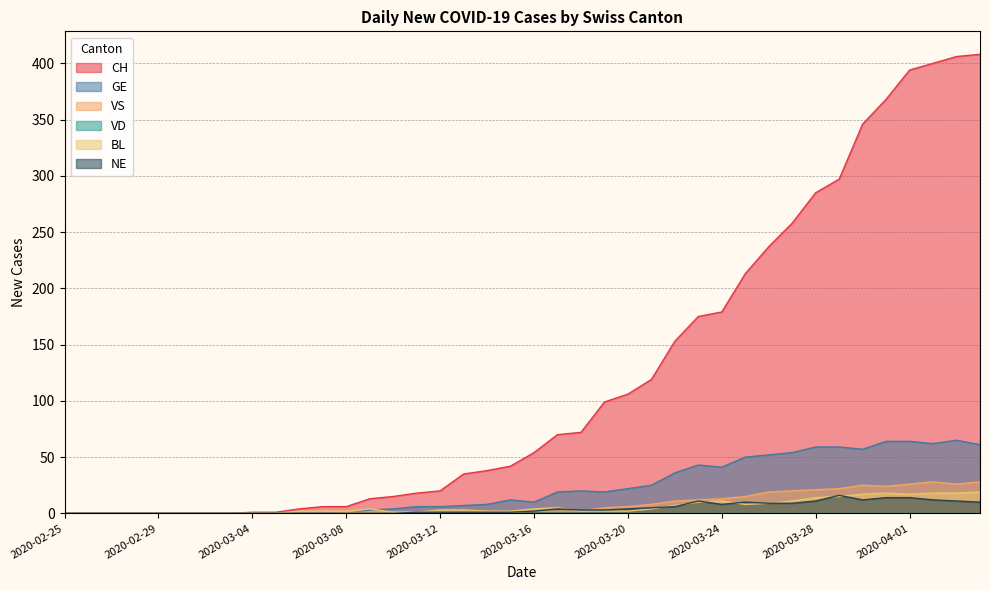

The CH series shows 1 at 2020-03-06. True or false?

False